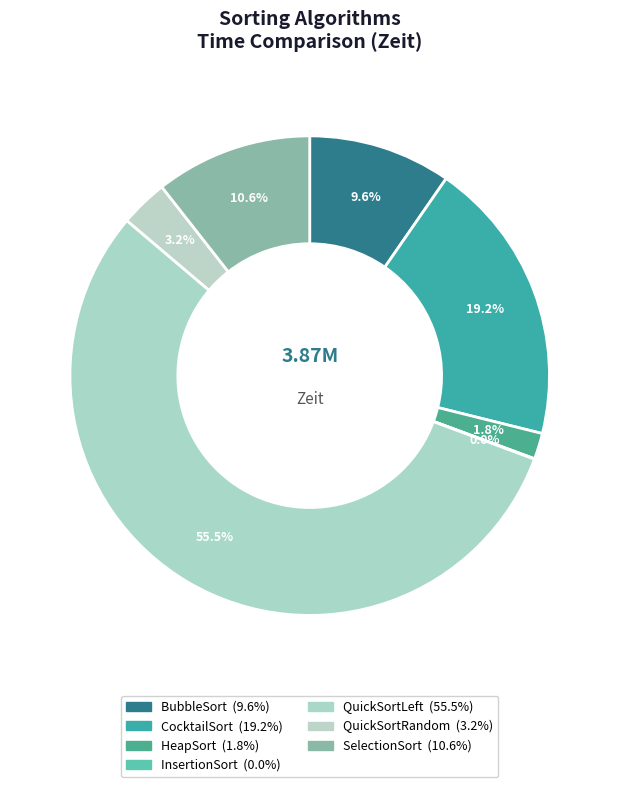

Rank the categories by value from lowest to highest.

InsertionSort, HeapSort, QuickSortRandom, BubbleSort, SelectionSort, CocktailSort, QuickSortLeft